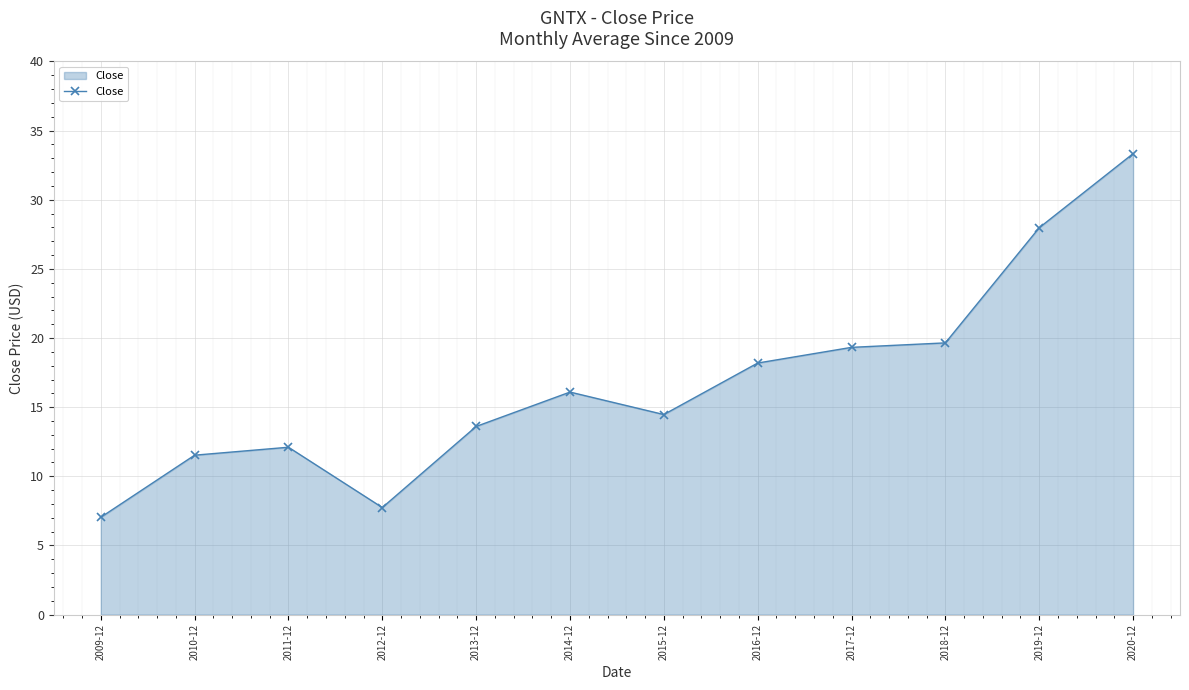

Approximately how many times larger is the value at 2015-12 compared to 2016-12?

0.8